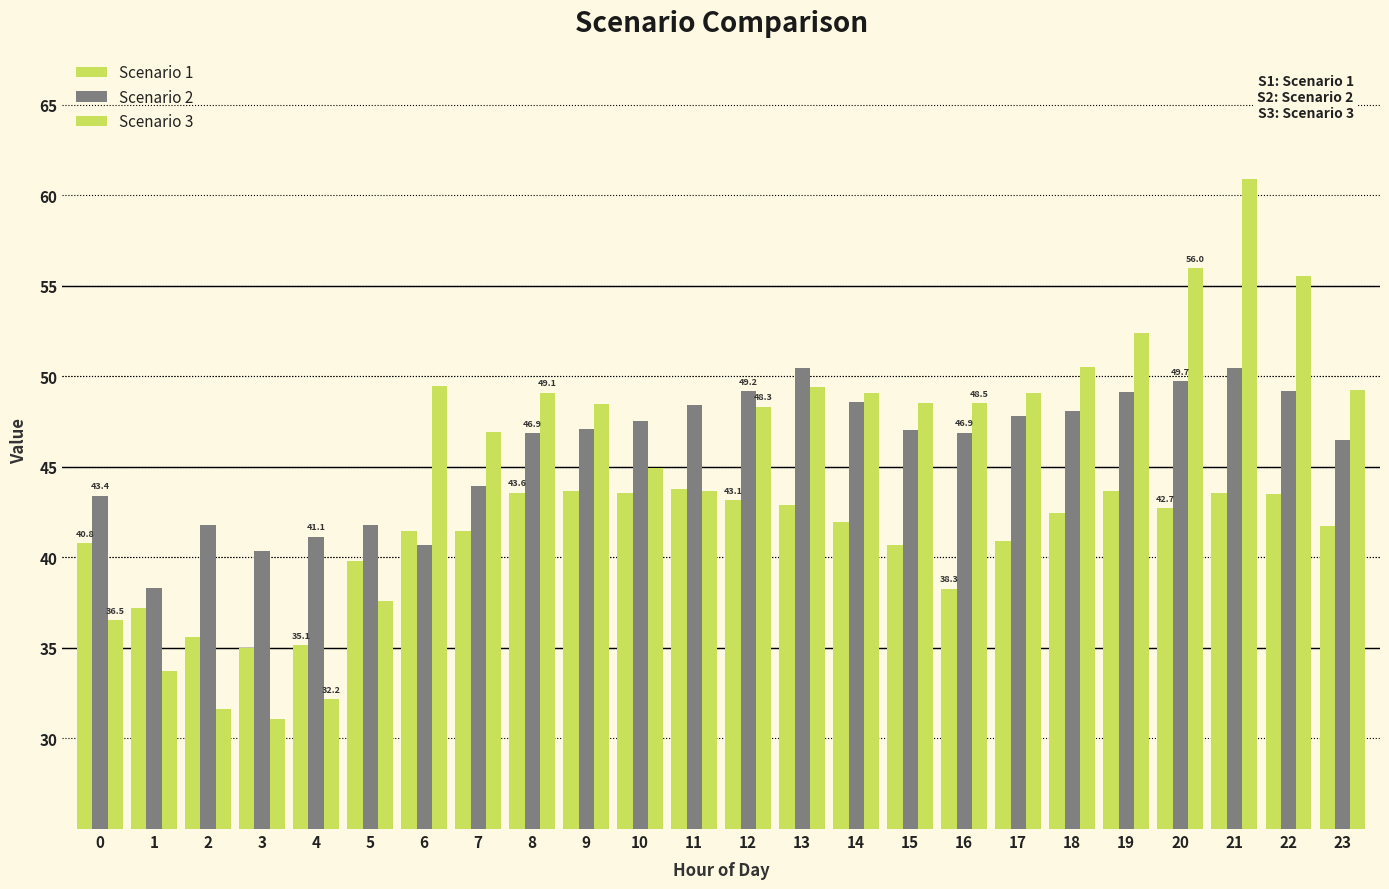

Reading left to right, list all the values displayed in this chart.

Scenario 1: 0=40.8	1=37.2	2=35.6	3=35.0	4=35.1	5=39.8	6=41.5	7=41.5	8=43.6	9=43.7	10=43.6	11=43.8	12=43.1	13=42.9	14=42.0	15=40.7	16=38.3	17=40.9	18=42.4	19=43.6	20=42.7	21=43.6	22=43.5	23=41.7
Scenario 2: 0=43.4	1=38.3	2=41.8	3=40.4	4=41.1	5=41.8	6=40.7	7=44.0	8=46.9	9=47.1	10=47.5	11=48.4	12=49.2	13=50.5	14=48.6	15=47.0	16=46.9	17=47.8	18=48.1	19=49.1	20=49.7	21=50.5	22=49.2	23=46.5
Scenario 3: 0=36.5	1=33.7	2=31.6	3=31.1	4=32.2	5=37.6	6=49.5	7=47.0	8=49.1	9=48.5	10=44.9	11=43.6	12=48.3	13=49.4	14=49.1	15=48.5	16=48.5	17=49.1	18=50.5	19=52.4	20=56.0	21=60.9	22=55.5	23=49.2